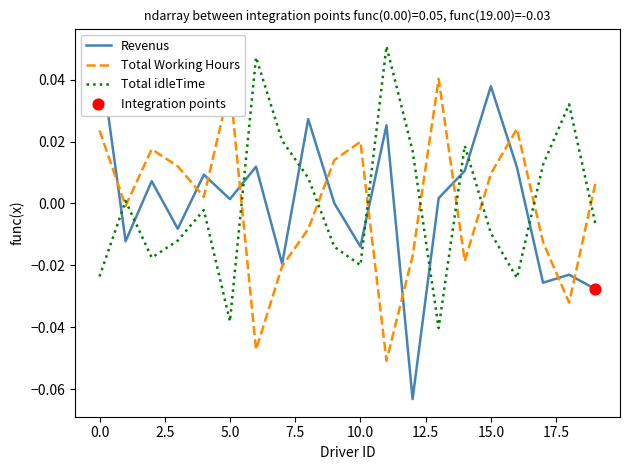

Which series contains the highest Y value?

Total idleTime